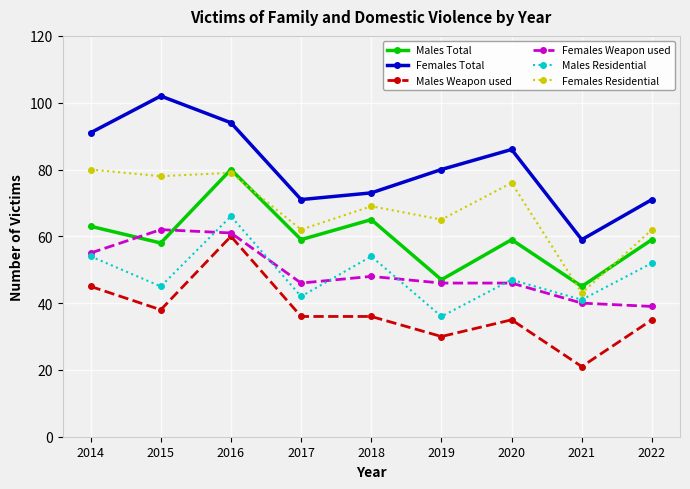

What is the difference between the Females Residential values at 2016 and 2022?

17